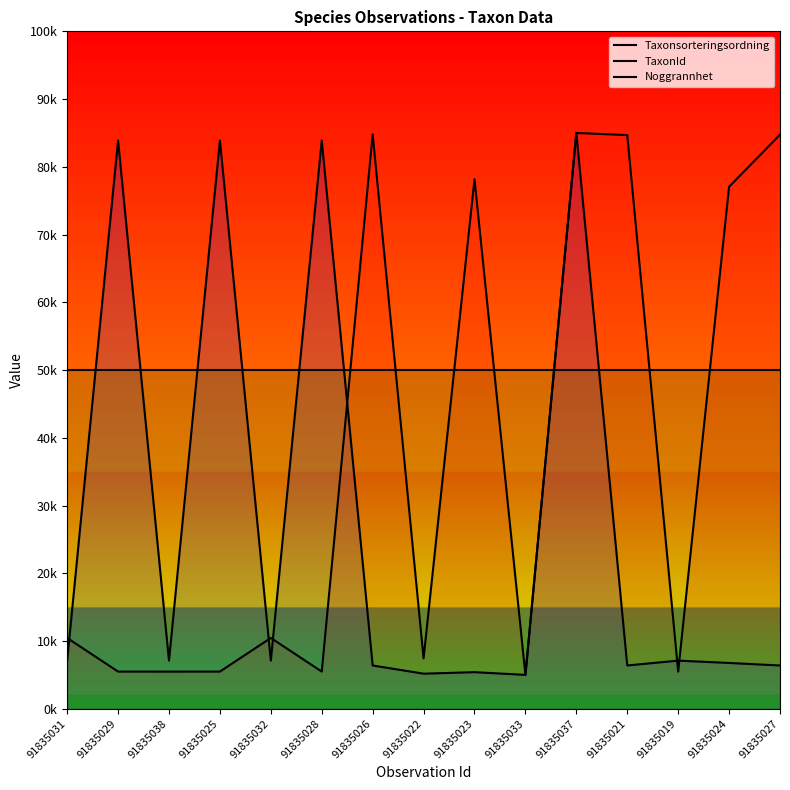

What is the spread (max minus min) of values at 91835023?

72775.7